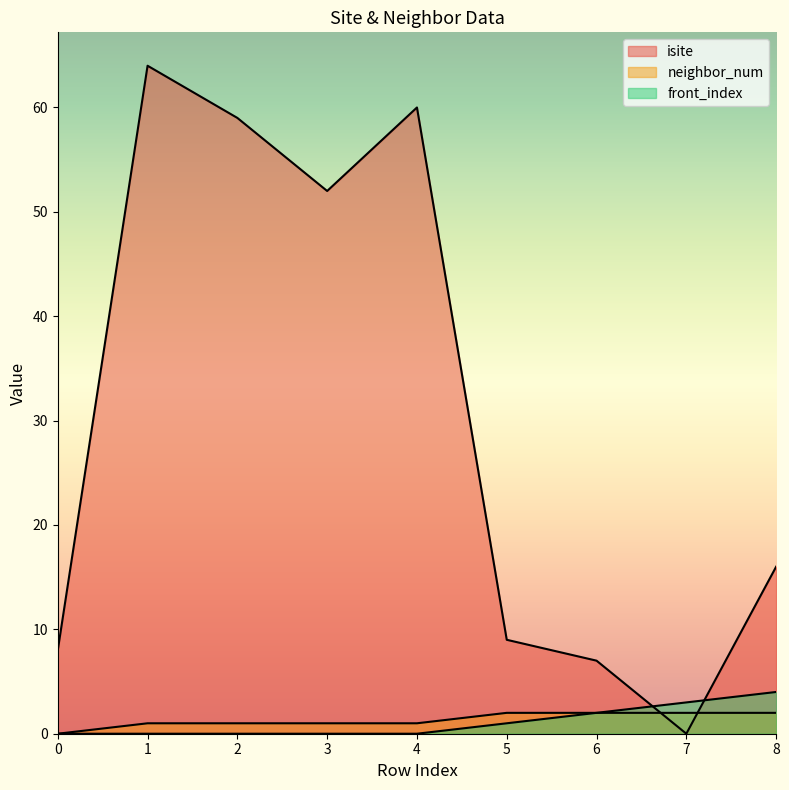

What is the difference between the highest and lowest values at 7?

3